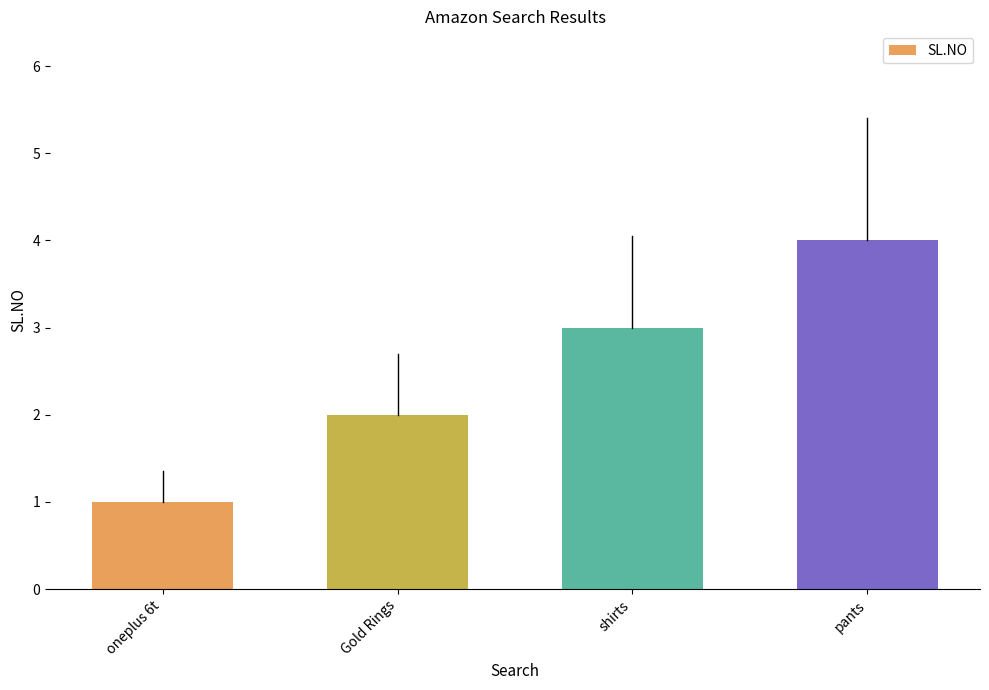

What is the difference between the second highest and second lowest values?

1